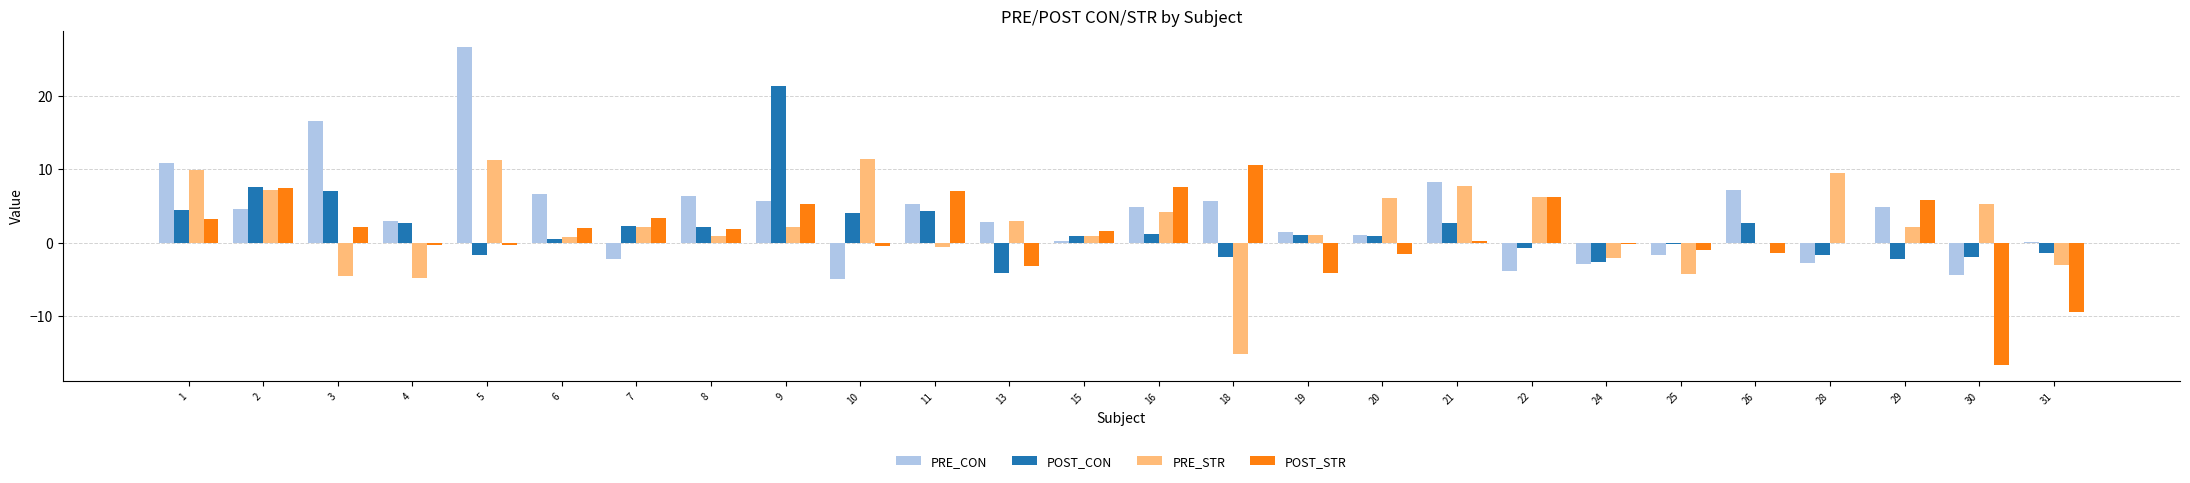

What is the sum of all PRE_STR values?

57.2